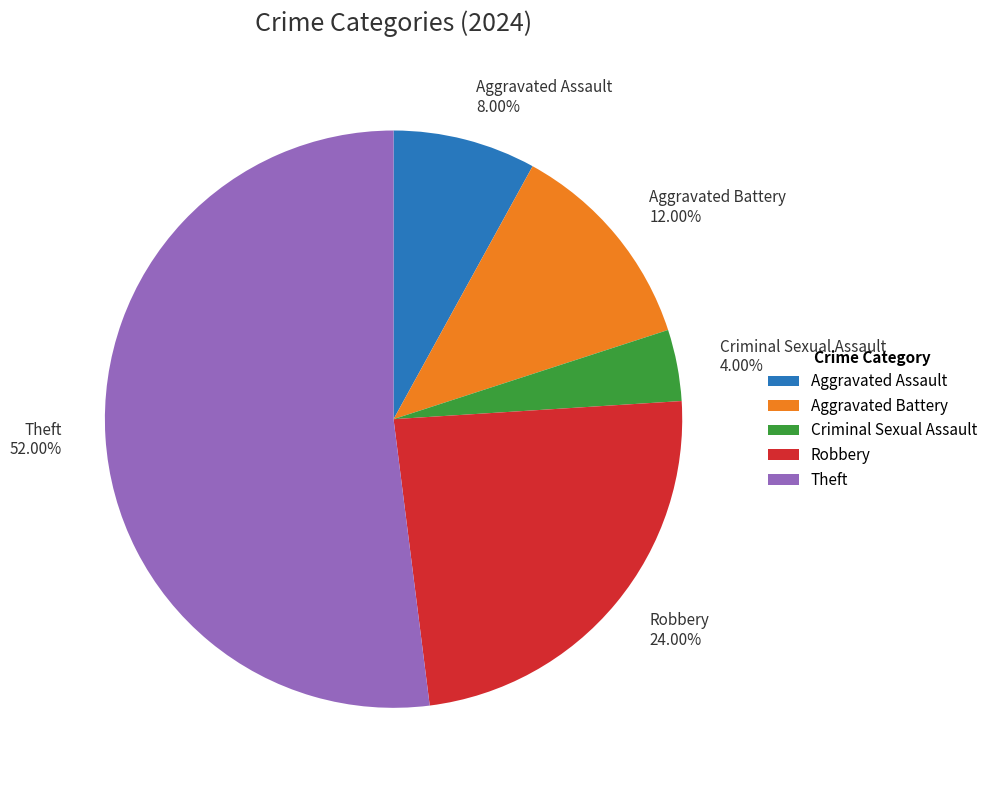

Which slice is the smallest?

Criminal Sexual Assault